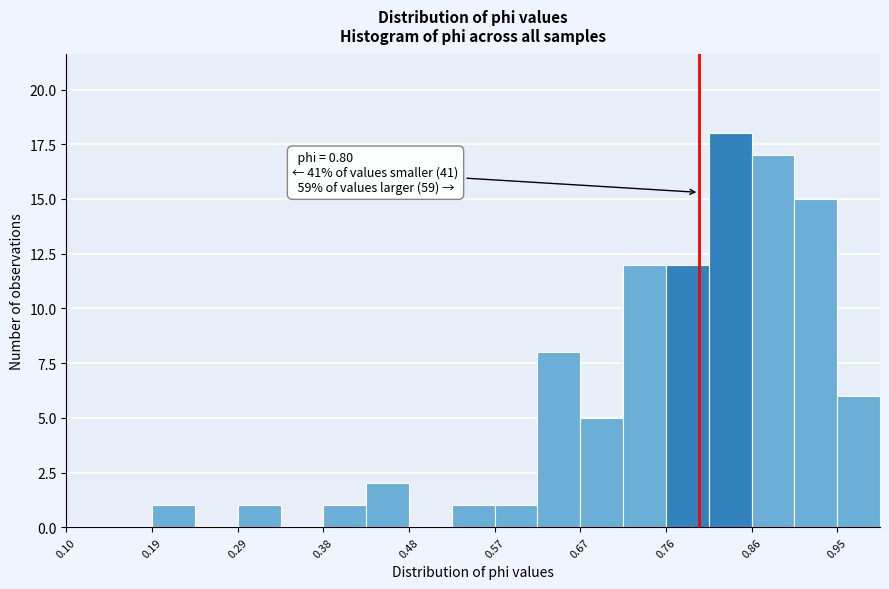

Which range on the x-axis has the tallest bar?

0.81 to 0.86